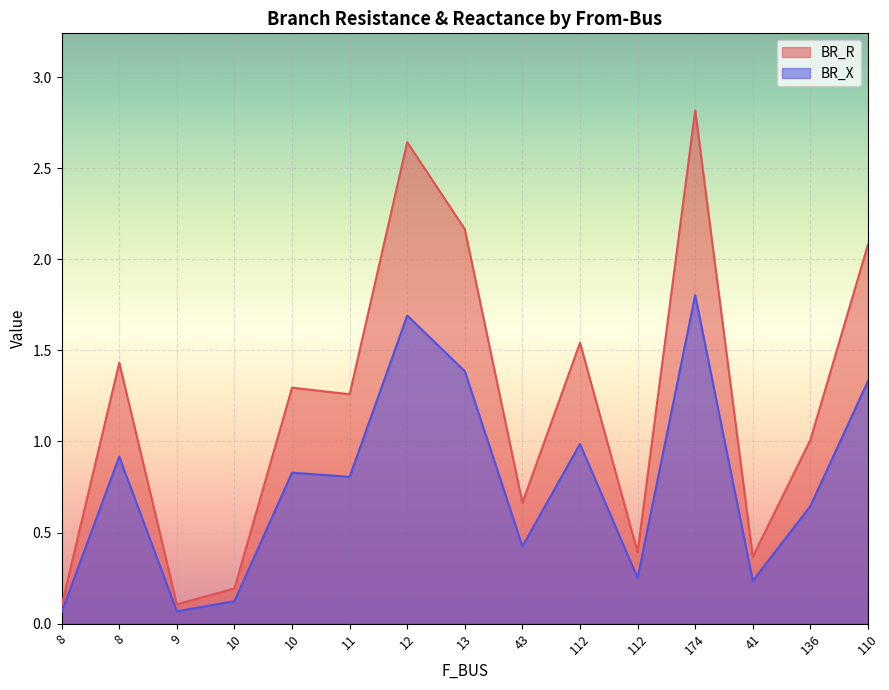

The value of BR_R at 110 is 1.9. True or false?

False